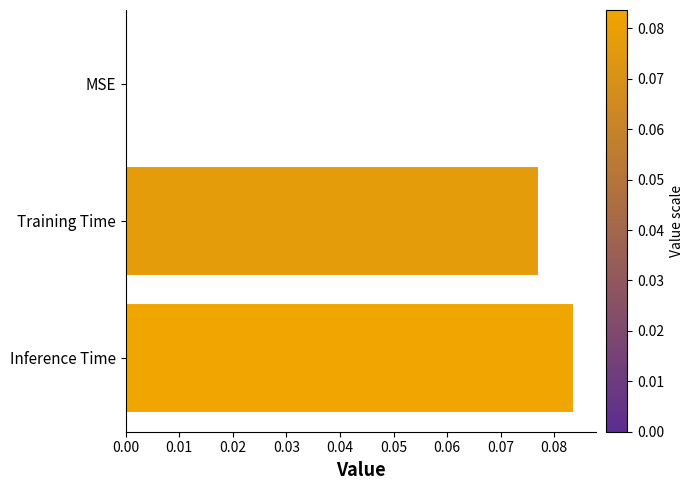

True or false: the data shows 0.0 at Training Time.

False